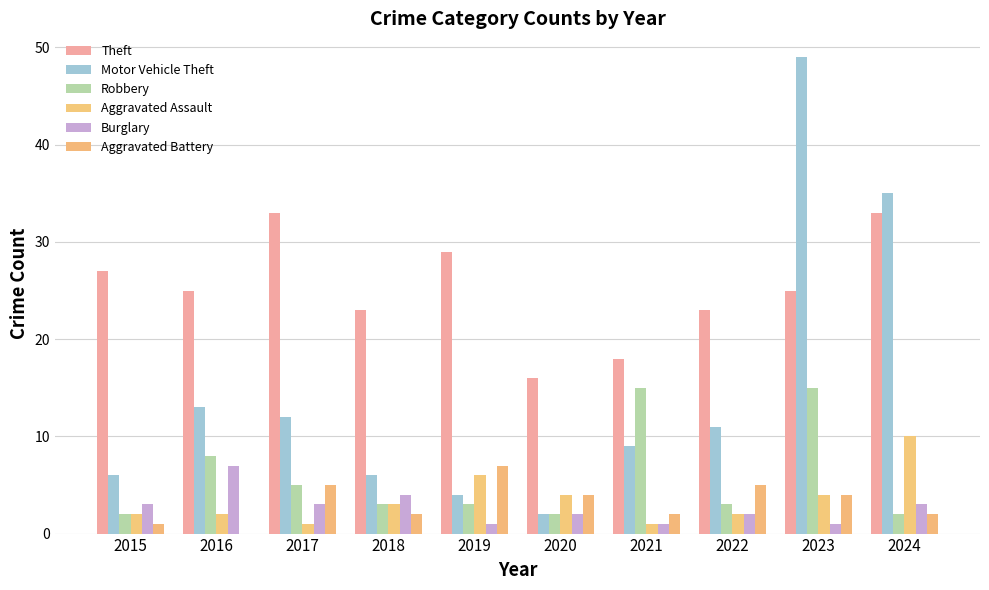

True or false: Robbery has a value of 15 at 2021.

True